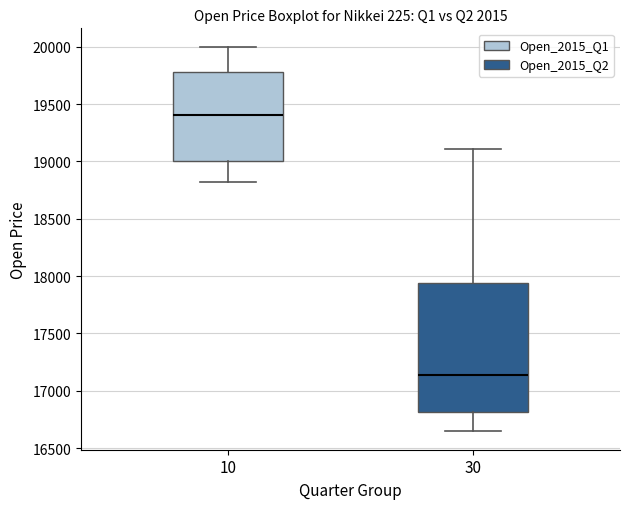

Where does the lower whisker of the box at x = 30 end on the y-axis? The values are not printed on the chart, so give them approximately, as read against the axis.

16650